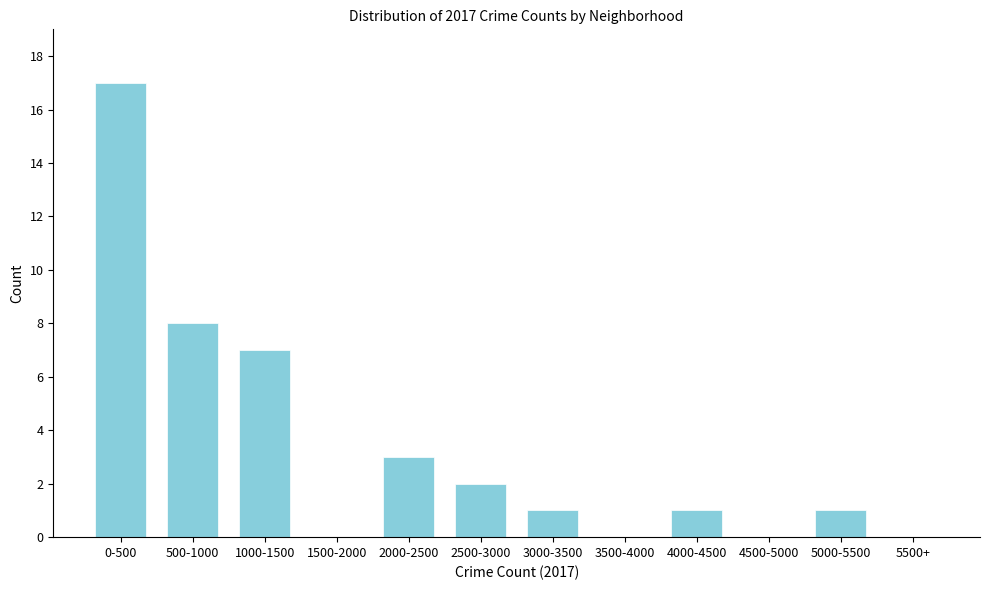

Reading left to right, what are all the values shown in this chart?

0-500=17	500-1000=8	1000-1500=7	1500-2000=0	2000-2500=3	2500-3000=2	3000-3500=1	3500-4000=0	4000-4500=1	4500-5000=0	5000-5500=1	5500+=0